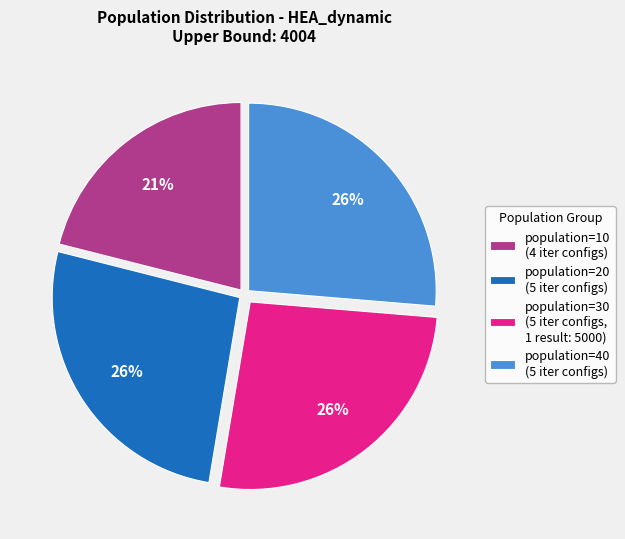

Is there any slice that represents more than half of the pie?

No